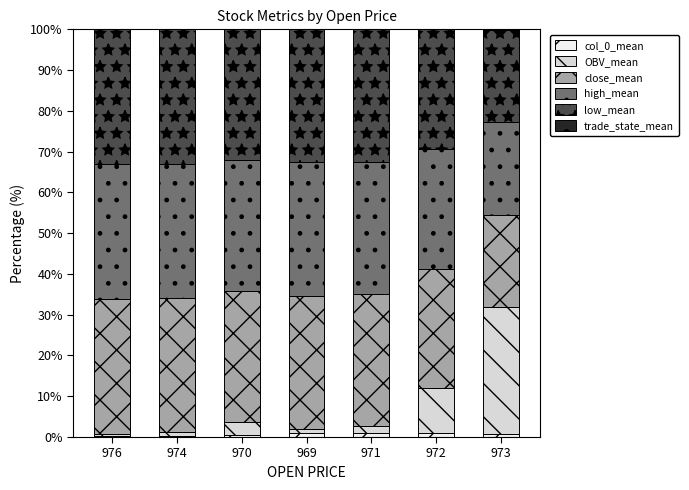

At how many categories does at least one series exceed 25?

7